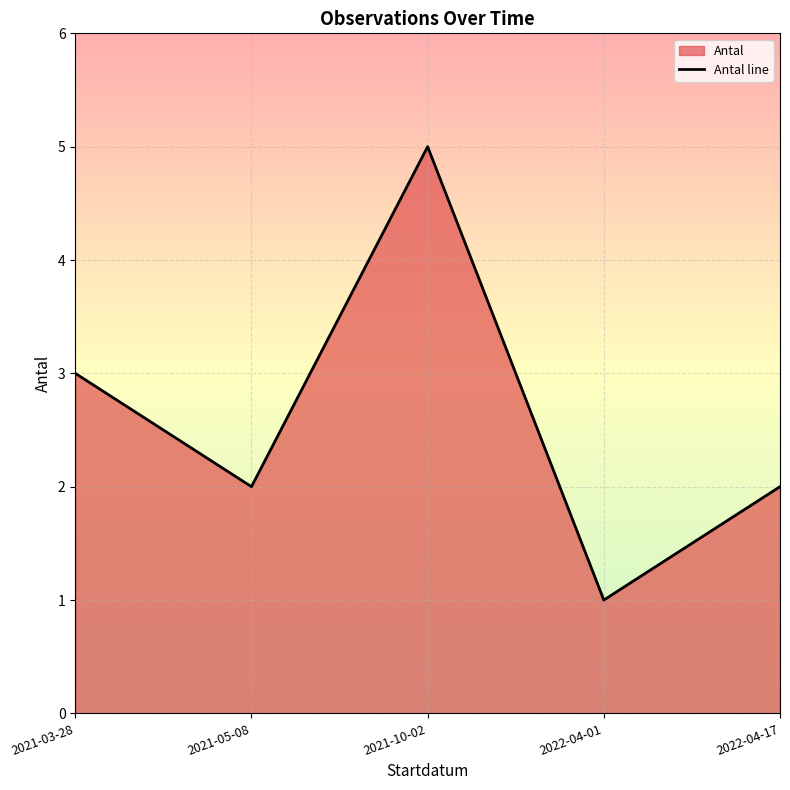

Where is the first local maximum?

2021-10-02